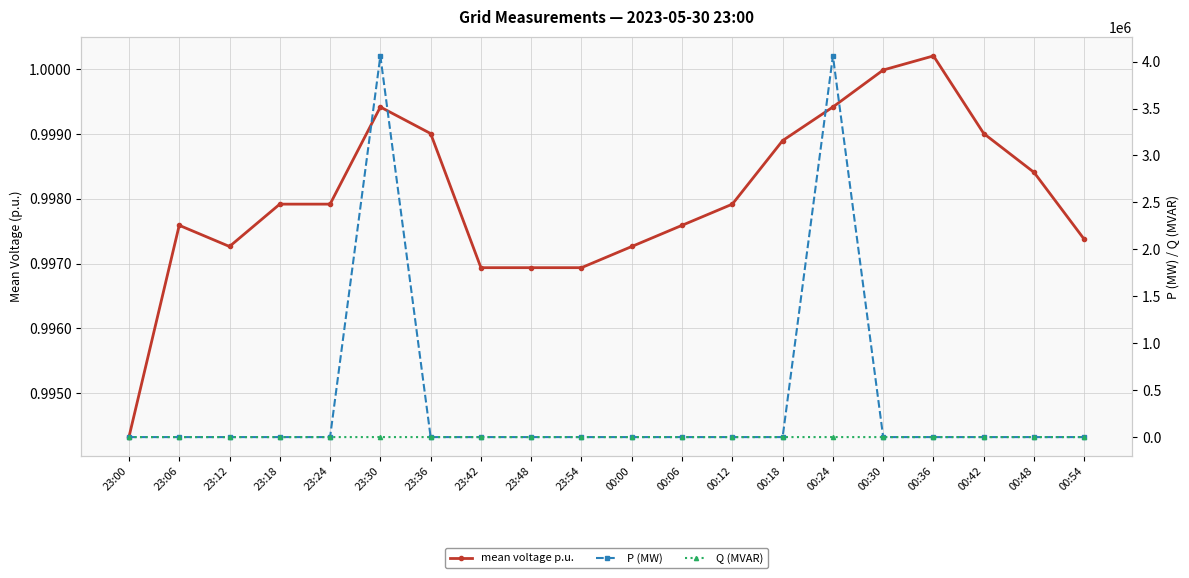

Where do mean voltage p.u. and Q (MVAR) first cross each other?

23:24 and 23:30